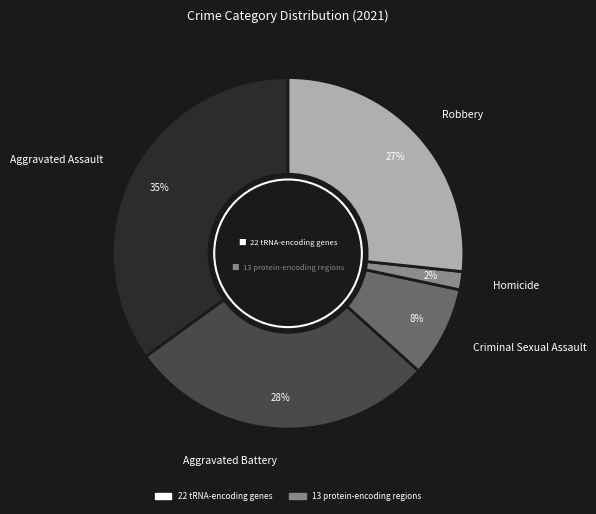

Rank the categories by value from lowest to highest.

Homicide, Criminal Sexual Assault, Robbery, Aggravated Battery, Aggravated Assault